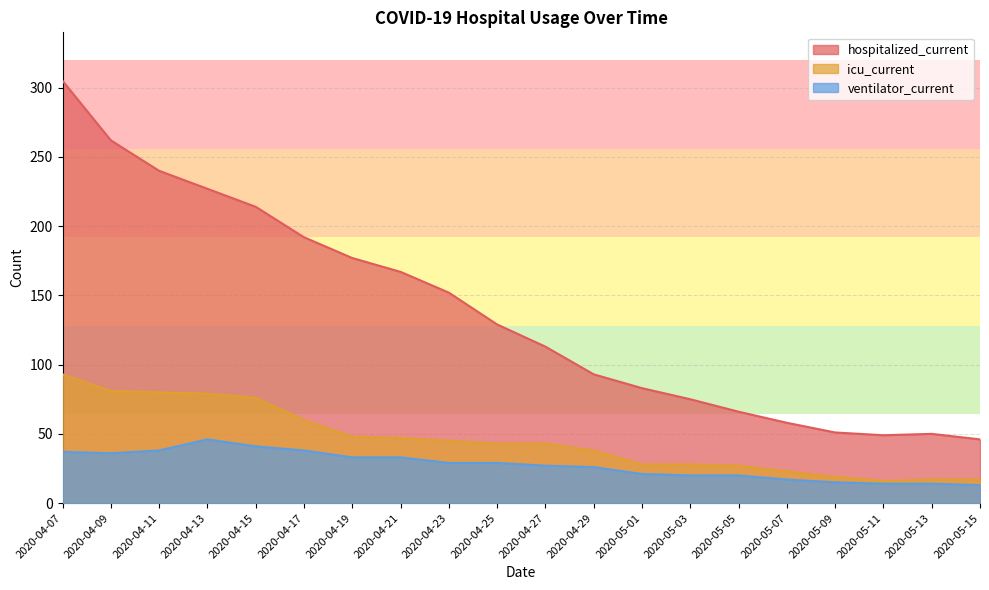

What value does the ventilator_current series have at 2020-05-09?

15